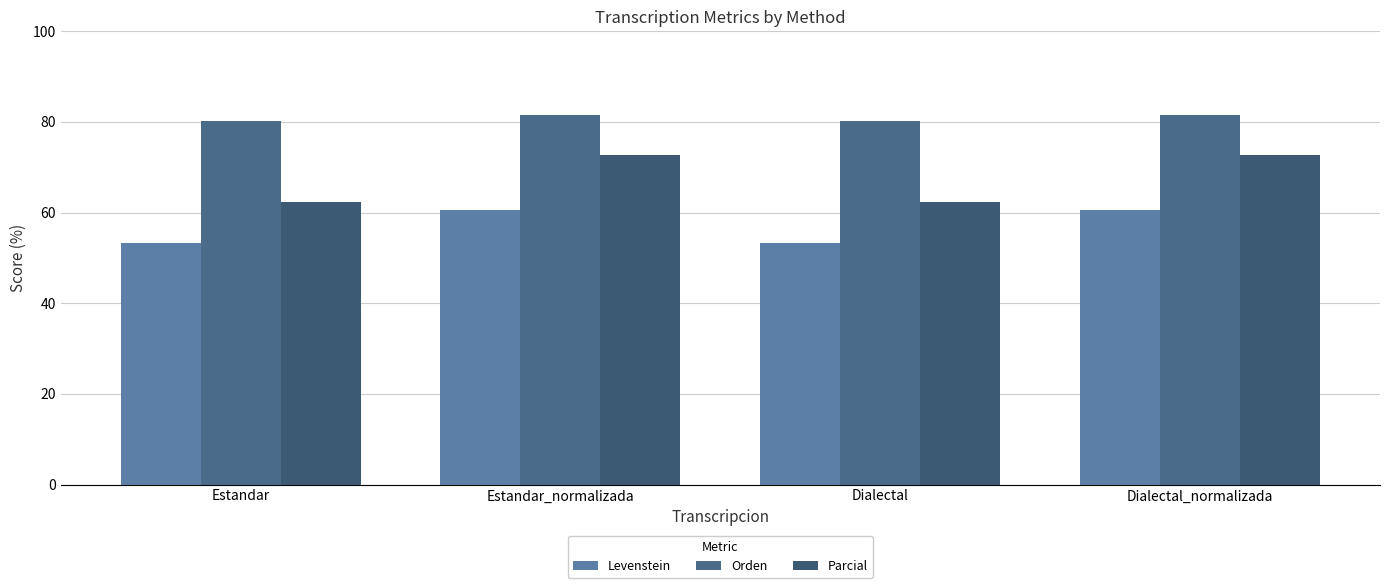

Is the value of Orden at Estandar_normalizada greater than the value of Levenstein at Dialectal?

Yes